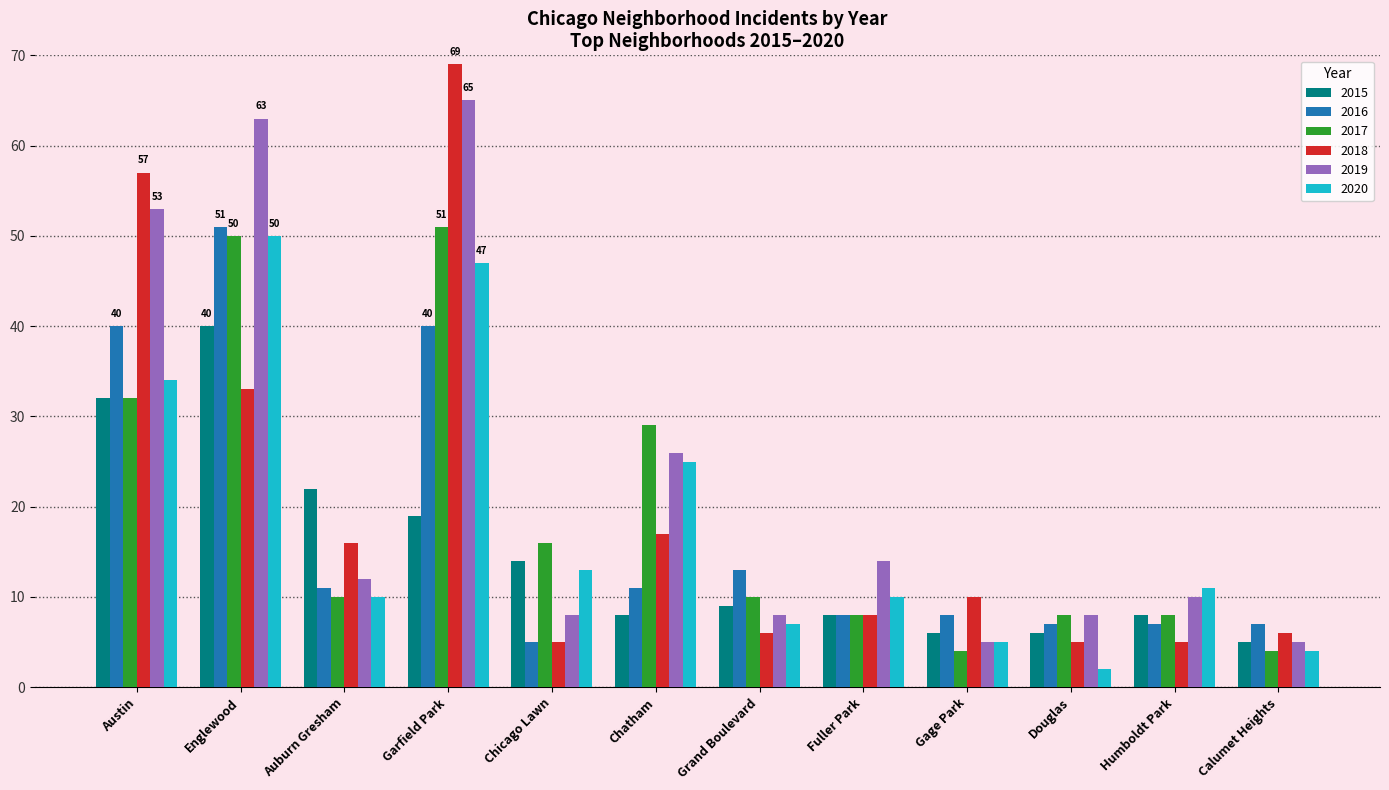

How many data points does each series have?

12